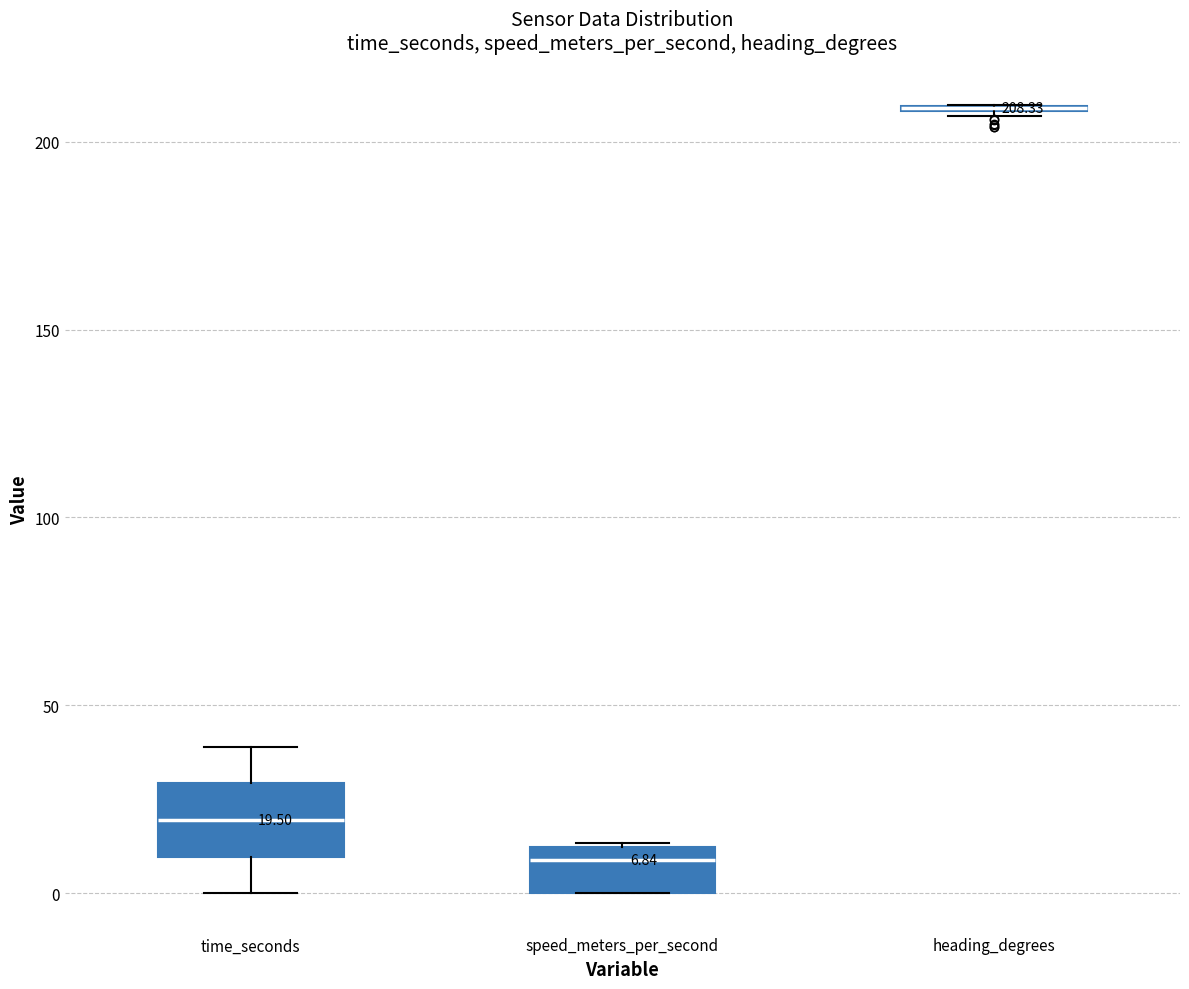

Which box is the tallest, from its lower edge to its upper edge?

time_seconds